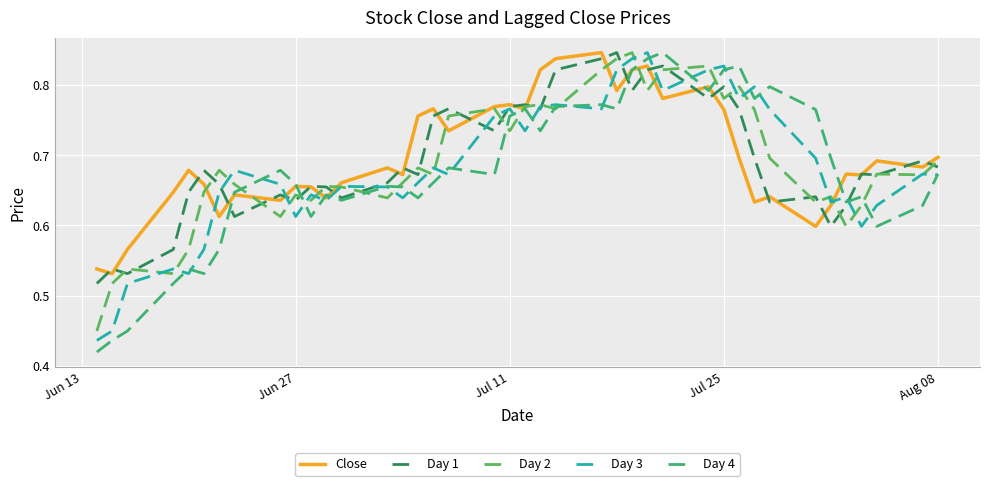

Which series has the widest spread of values?

Day 4